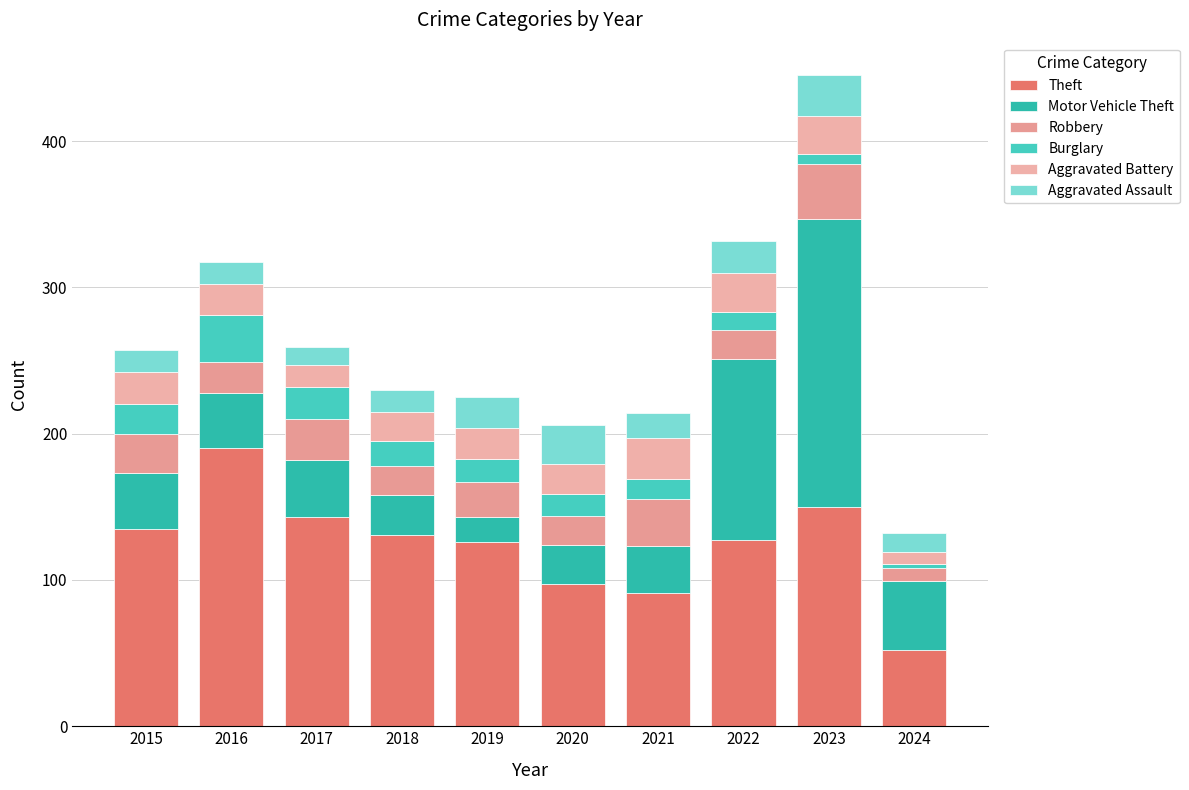

What is the sum of all Theft values?

1242